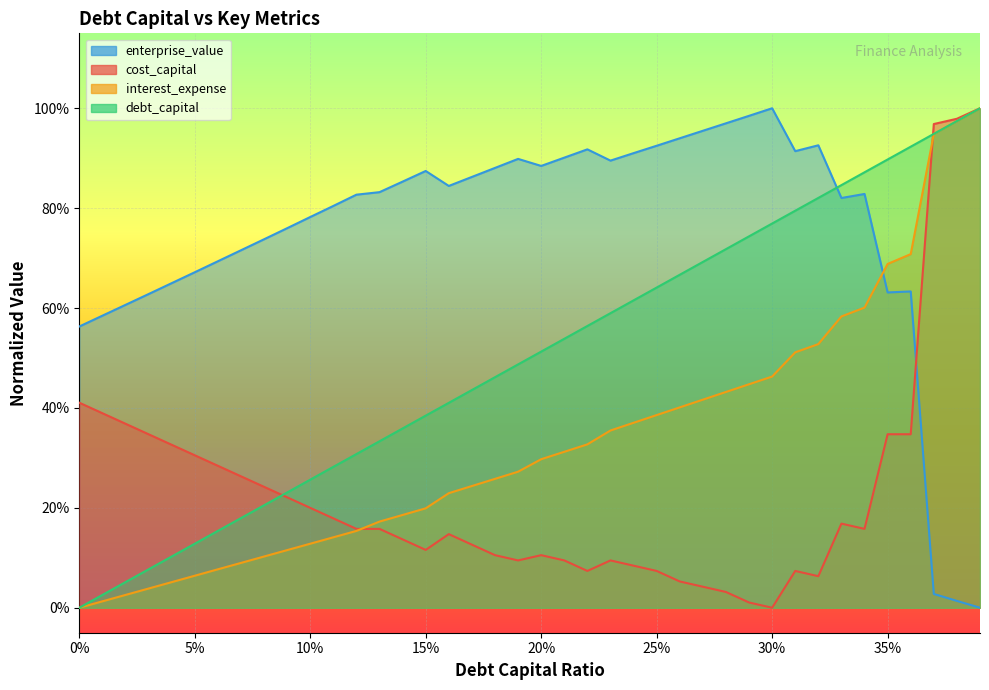

Which series changed the most between 0.14 and 0.18?

debt_capital